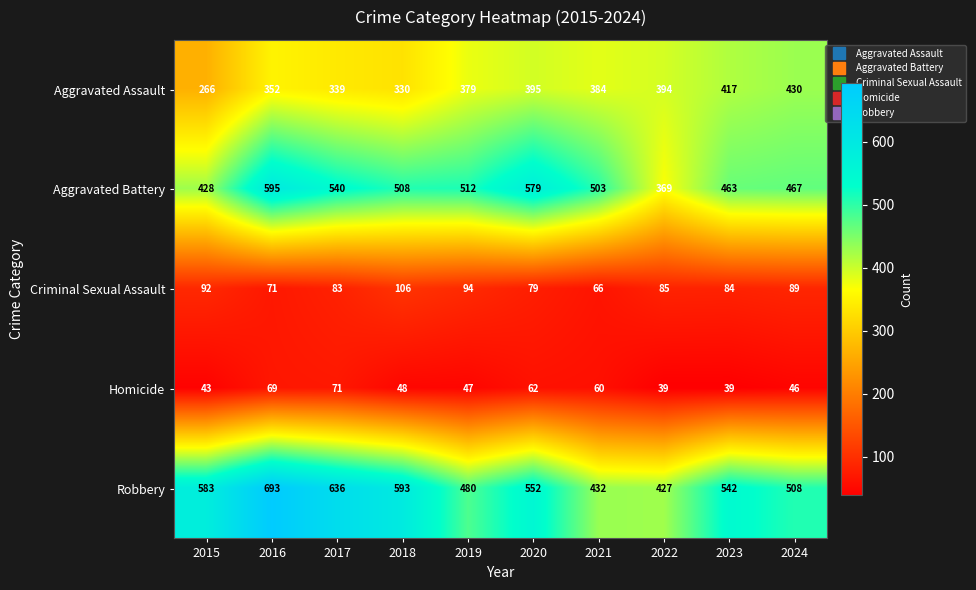

Which series has the largest range (max minus min)?

Robbery